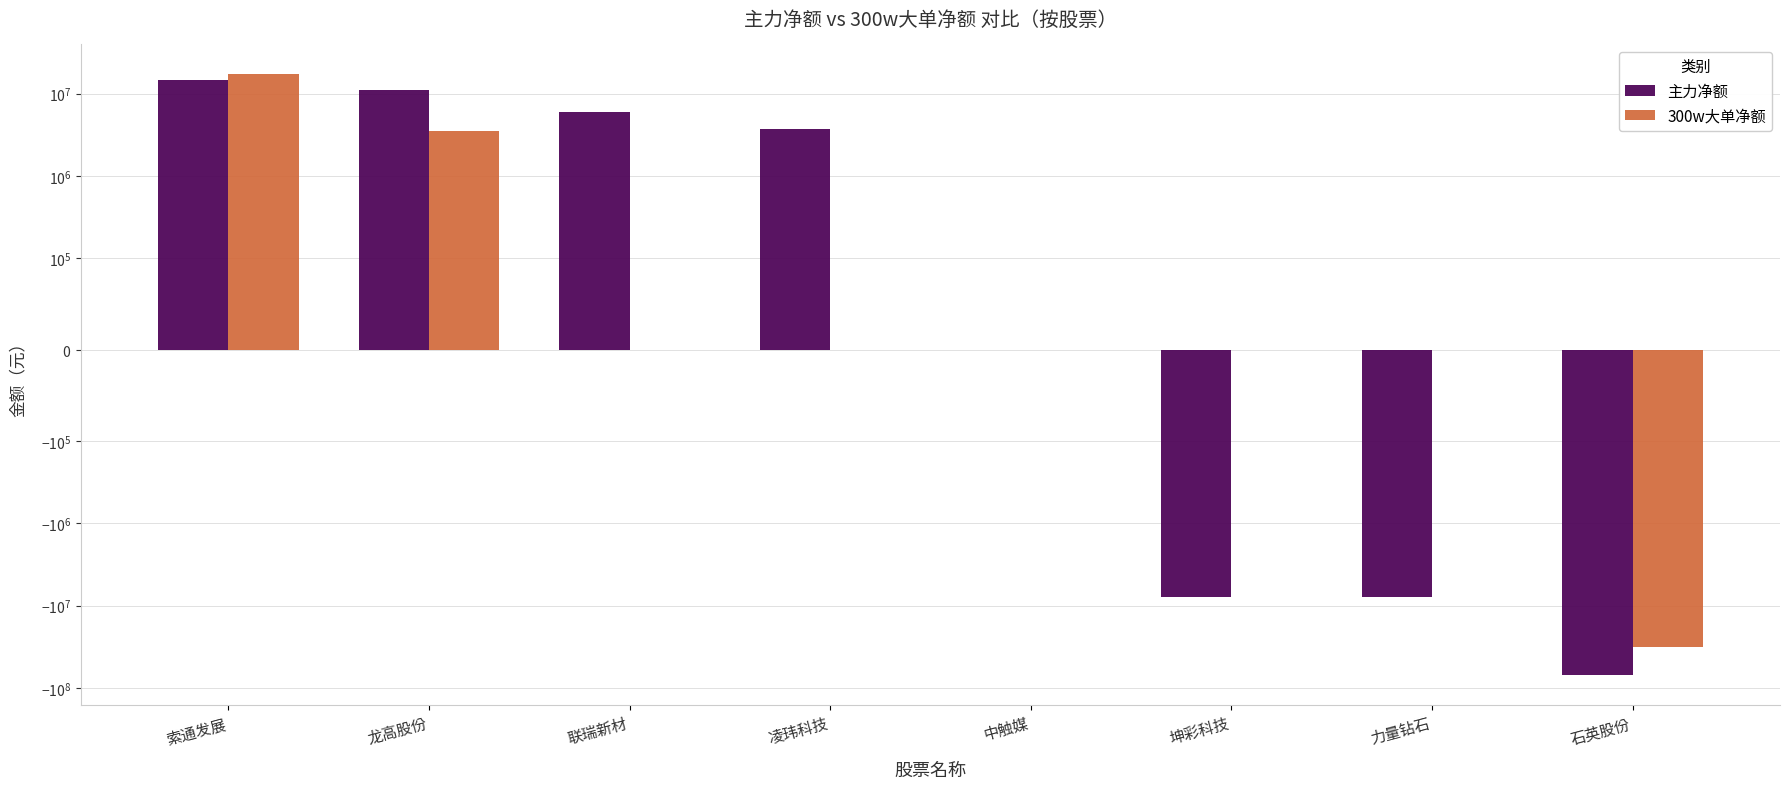

What is the spread (max minus min) of values at 凌玮科技?

3680961